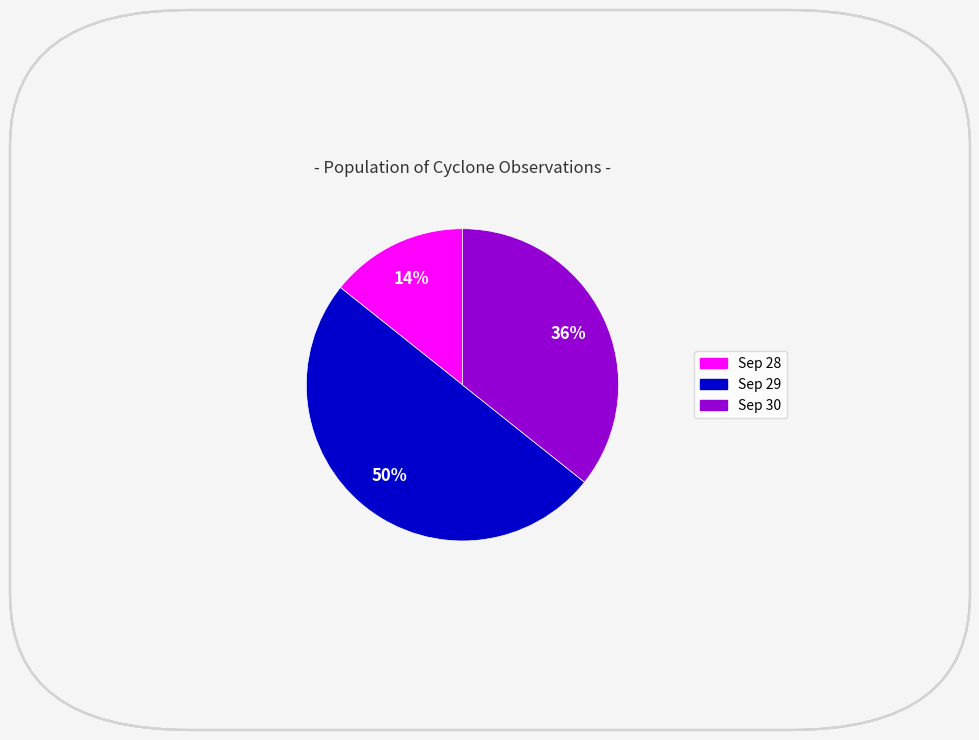

To the nearest percent, what is the difference between the largest and smallest slice percentages?

36%